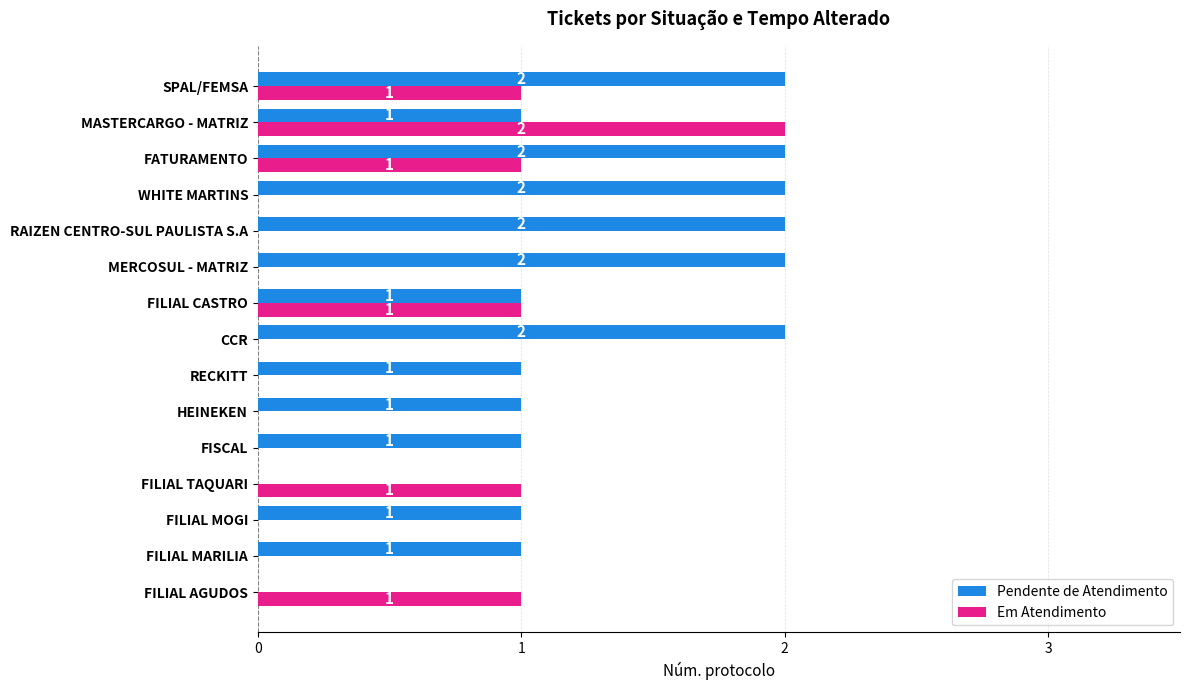

How many Em Atendimento values are between 0 and 1?

14